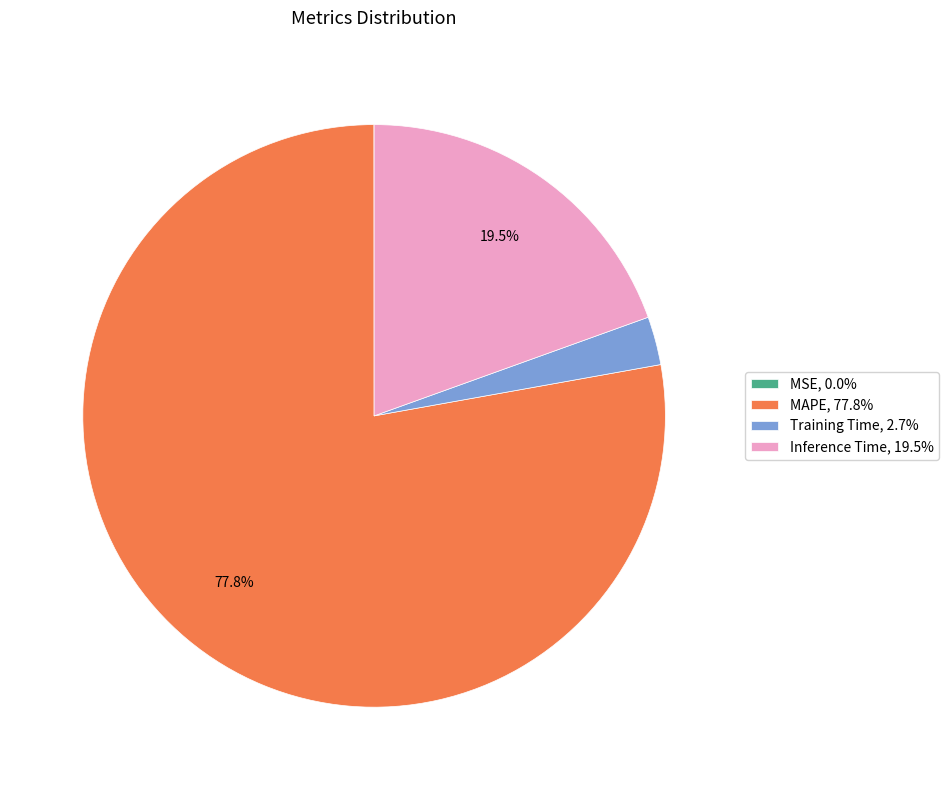

What percentage do Inference Time, 19.5% and MAPE, 77.8% together represent?

97.3%